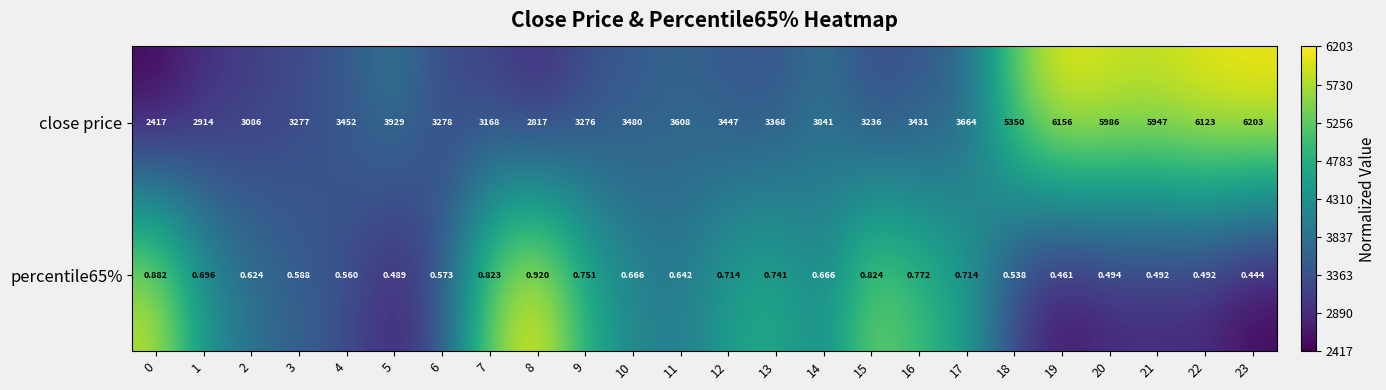

Between 16 and 21, which series saw the biggest shift?

close price